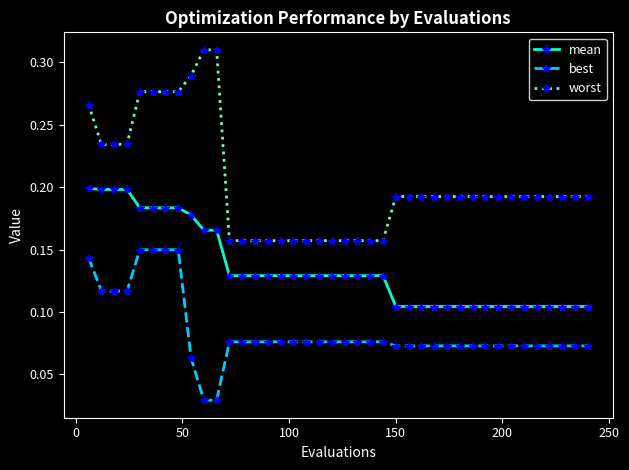

What are all the series names shown in the legend?

mean, best, worst